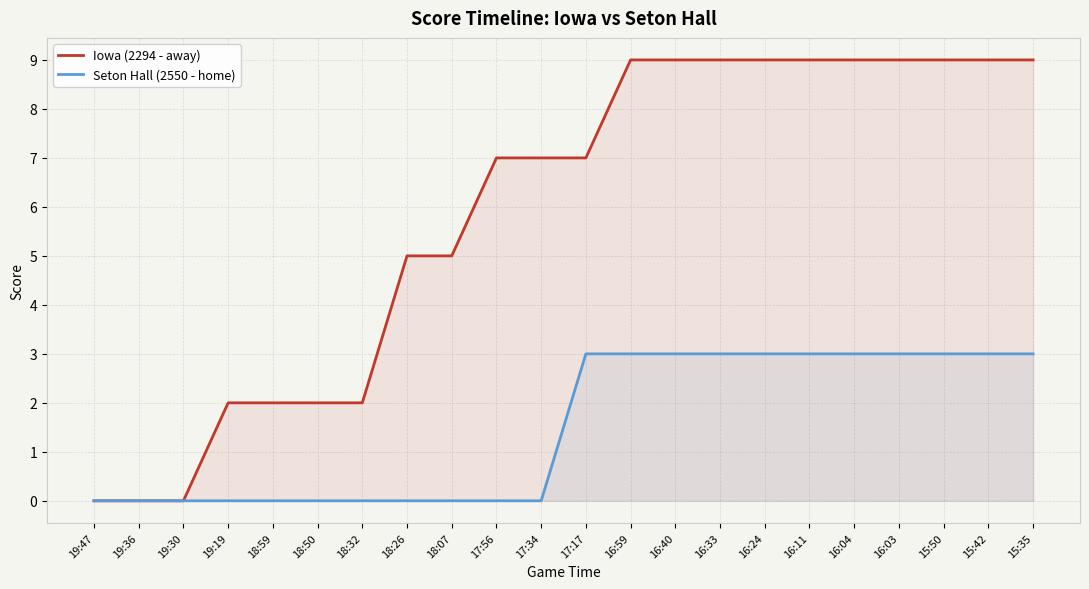

Which category has the highest value in the Iowa (2294 - away) series?

16:59